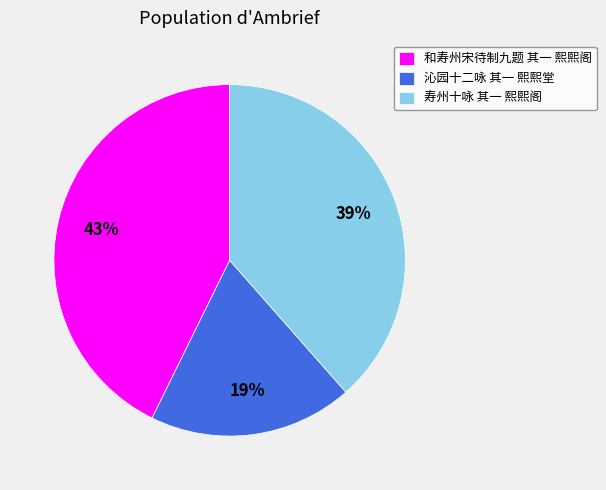

How many segments does this pie chart have?

3